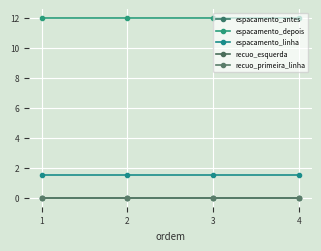

How many lines are shown in the chart?

5